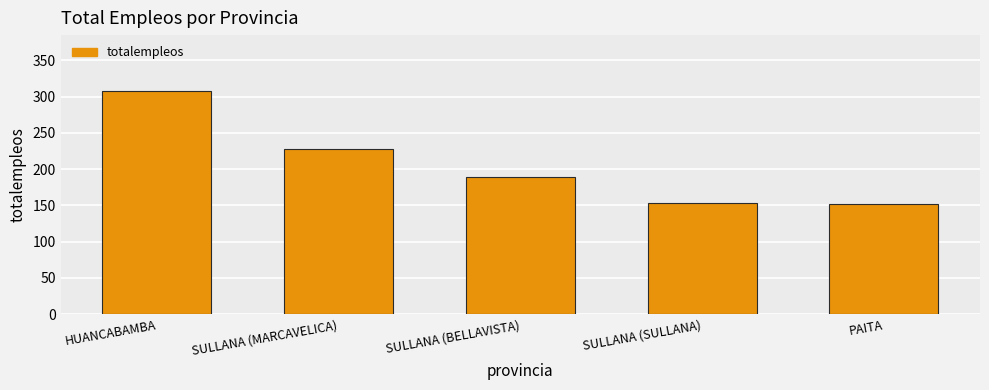

How many bars are there in total?

5